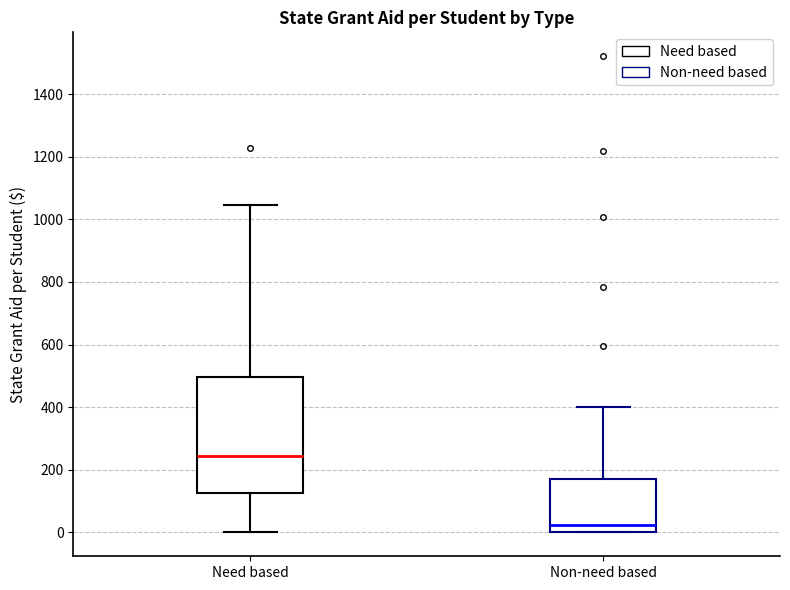

Which box has the highest median line?

Need based